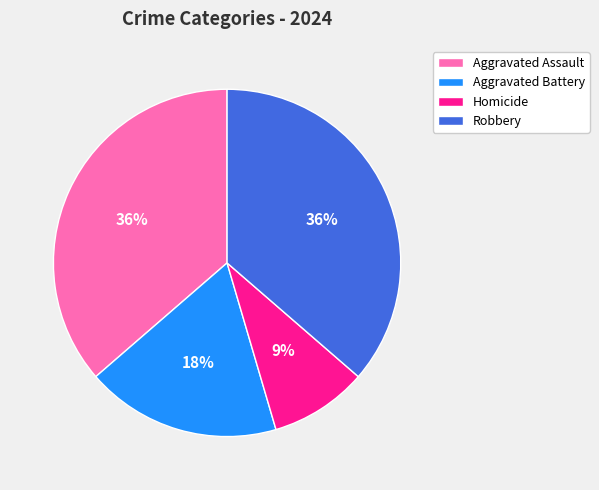

To the nearest percent, what percentage of the pie is Aggravated Assault?

36%